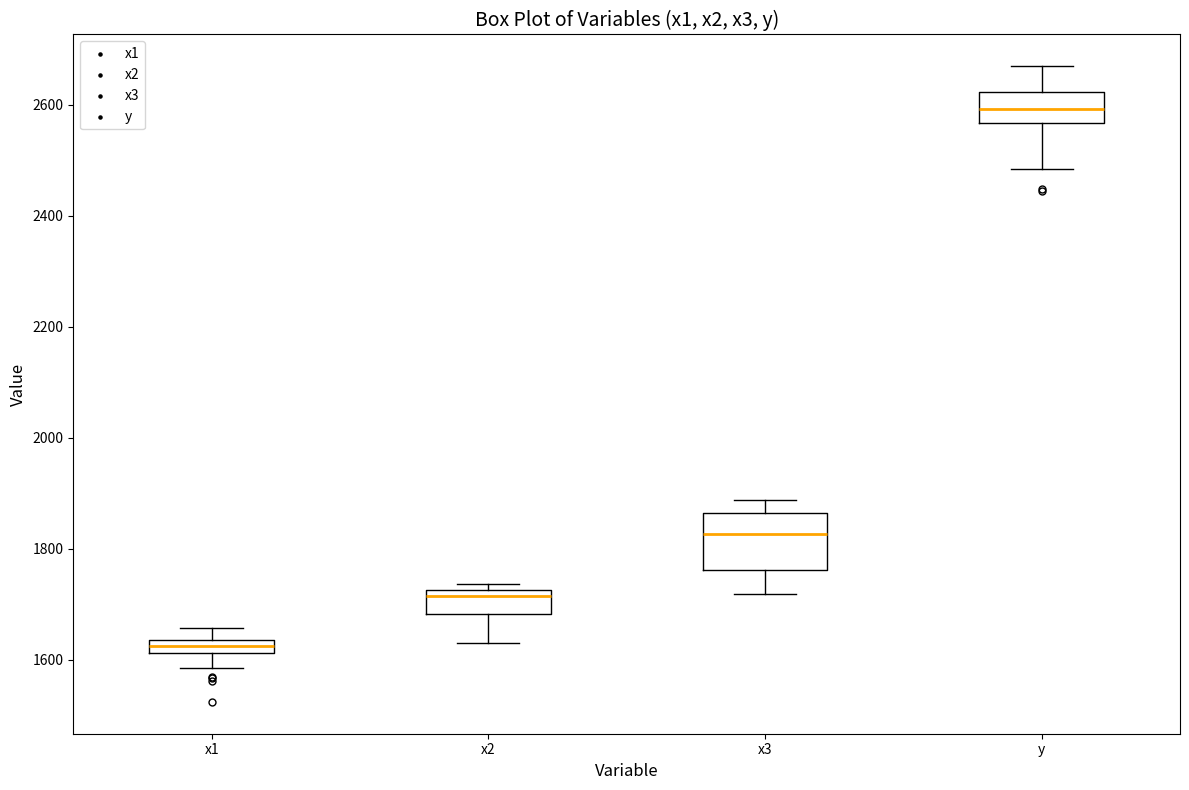

Which box's median line is the lowest?

x1